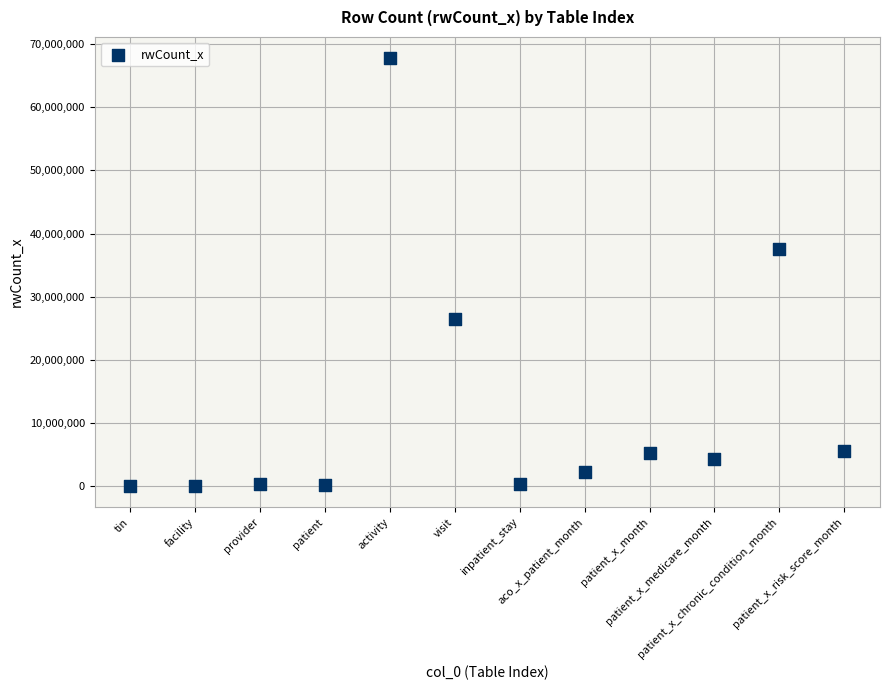

What Y value in the scatter plot is closest to 33898874?

37492128